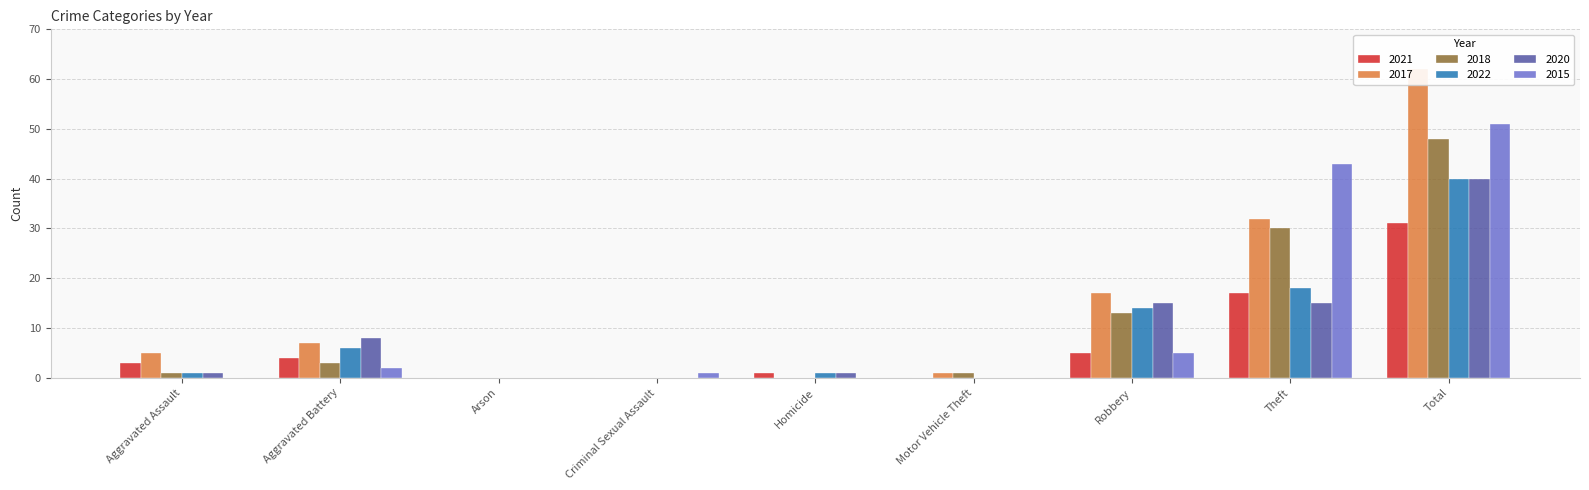

What is the sum of all 2022 values?

80